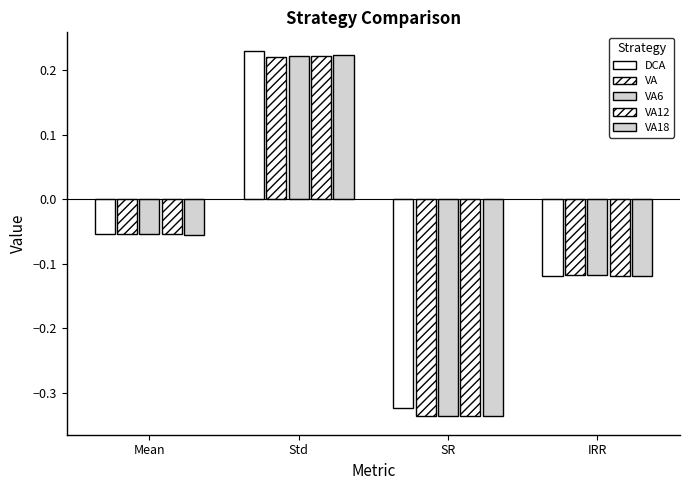

The value of VA18 at Mean is -0.0. True or false?

False